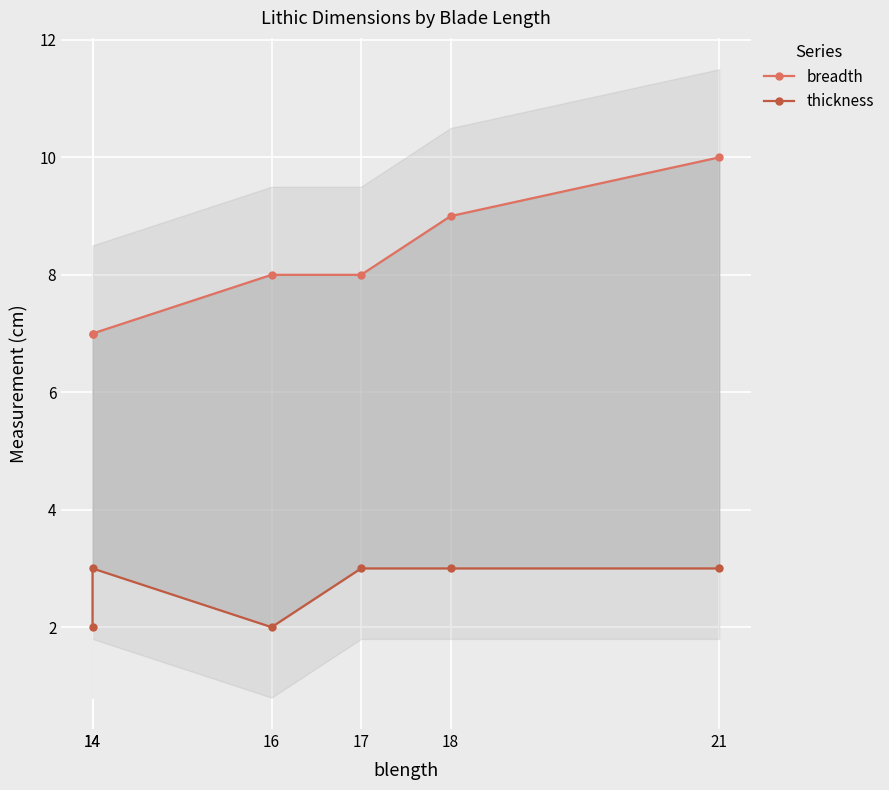

Between 17 and 14, which is larger?

17